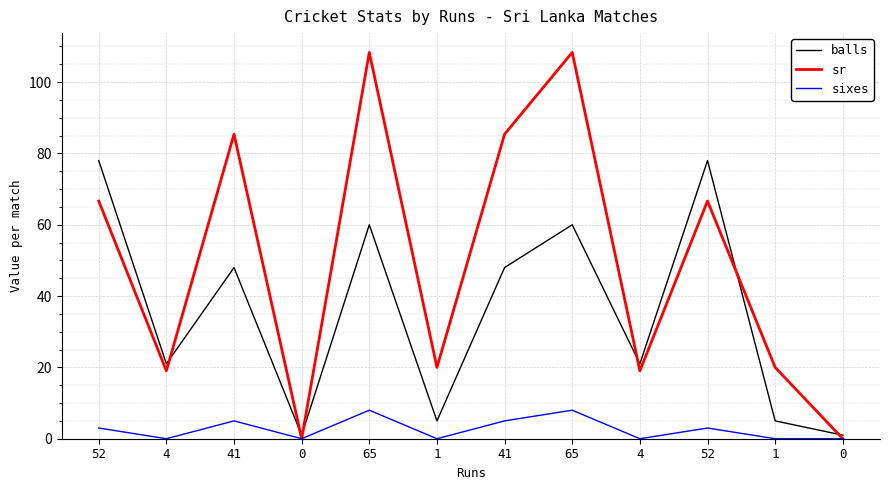

At which category does sr reach its first local valley?

4